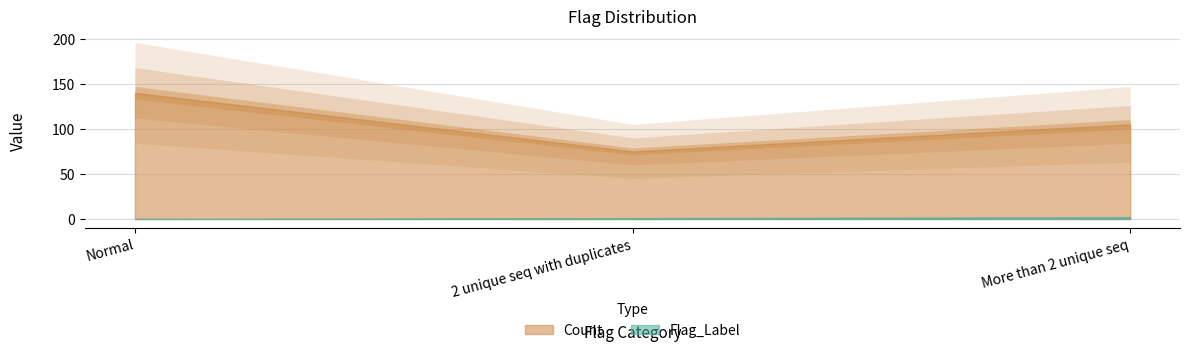

Which series changed the most between Normal and 2 unique seq with duplicates?

Count